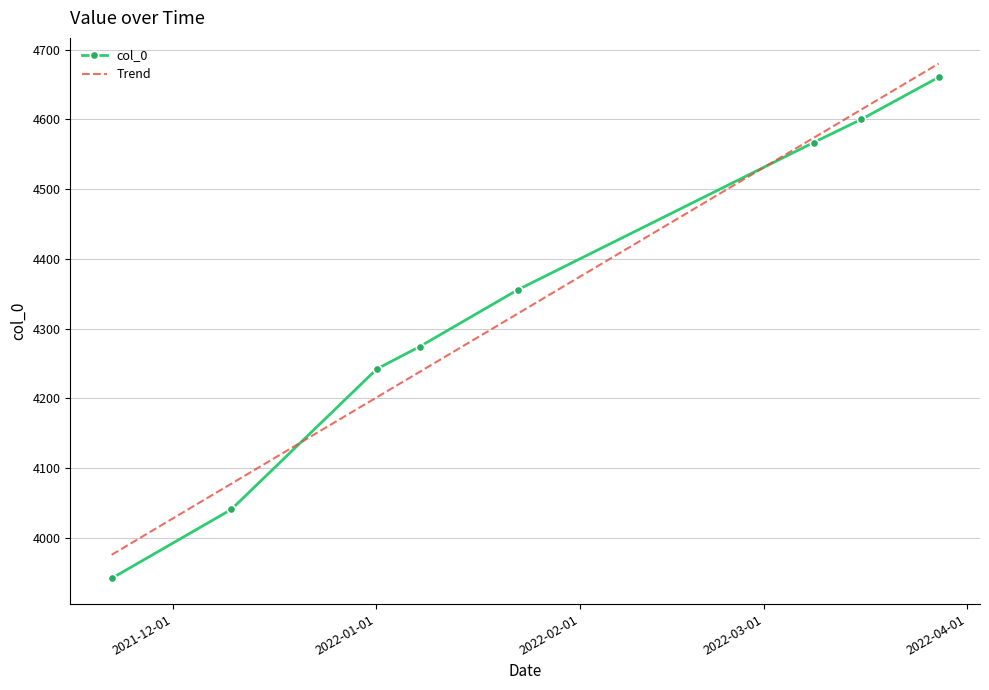

Which has a higher value, 2021-11-21 15:36 or 2021-12-09 20:52?

2021-12-09 20:52